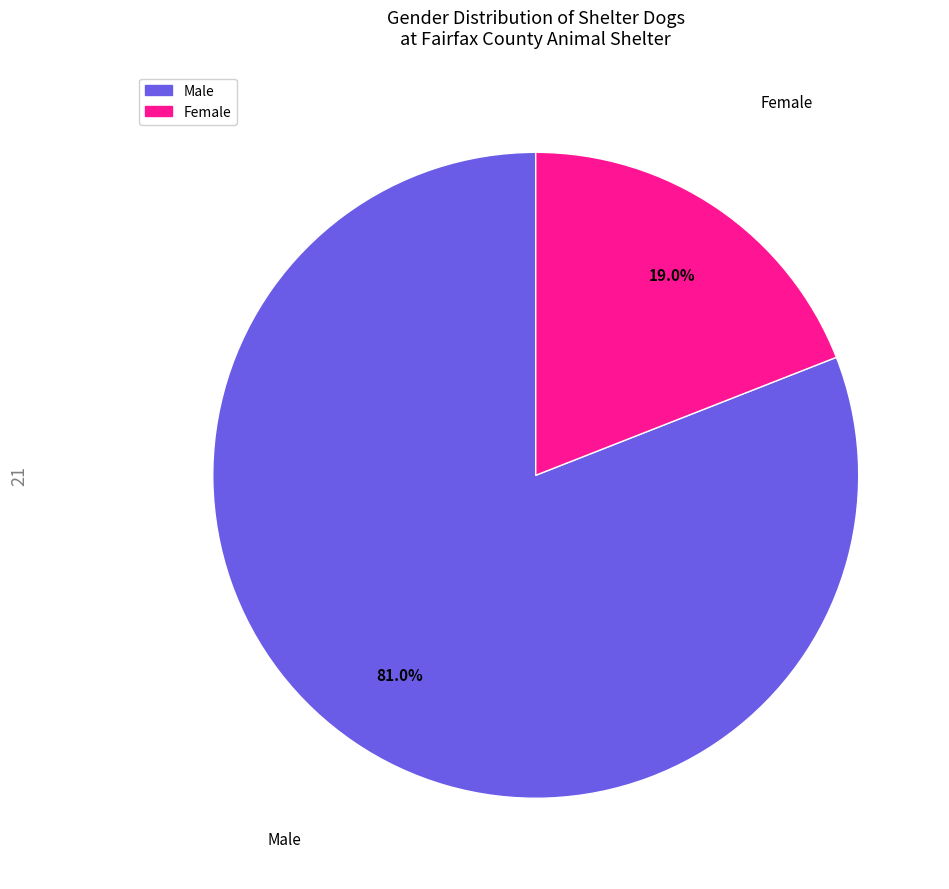

To the nearest percent, what is the difference between the Male and Female slice percentages?

62%